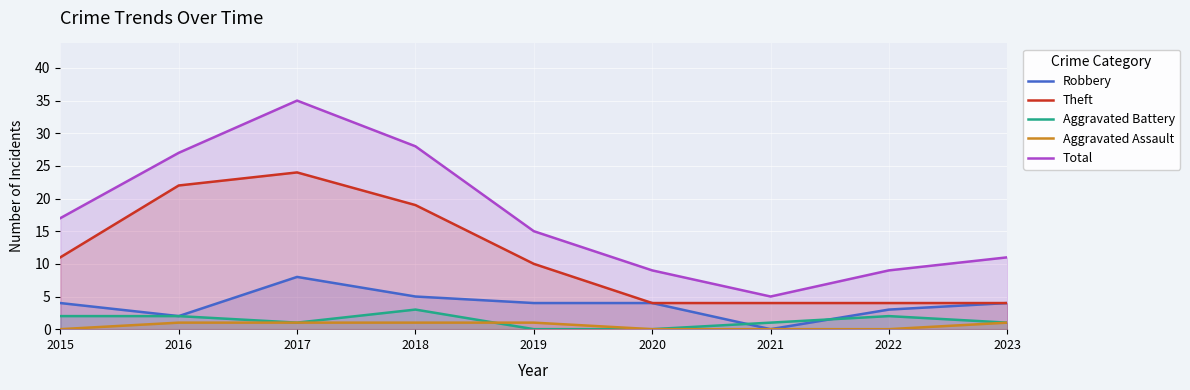

Reading left to right, what are all the values shown in this chart?

Robbery: 2015=4	2016=2	2017=8	2018=5	2019=4	2020=4	2021=0	2022=3	2023=4
Theft: 2015=11	2016=22	2017=24	2018=19	2019=10	2020=4	2021=4	2022=4	2023=4
Aggravated Battery: 2015=2	2016=2	2017=1	2018=3	2019=0	2020=0	2021=1	2022=2	2023=1
Aggravated Assault: 2015=0	2016=1	2017=1	2018=1	2019=1	2020=0	2021=0	2022=0	2023=1
Total: 2015=17	2016=27	2017=35	2018=28	2019=15	2020=9	2021=5	2022=9	2023=11